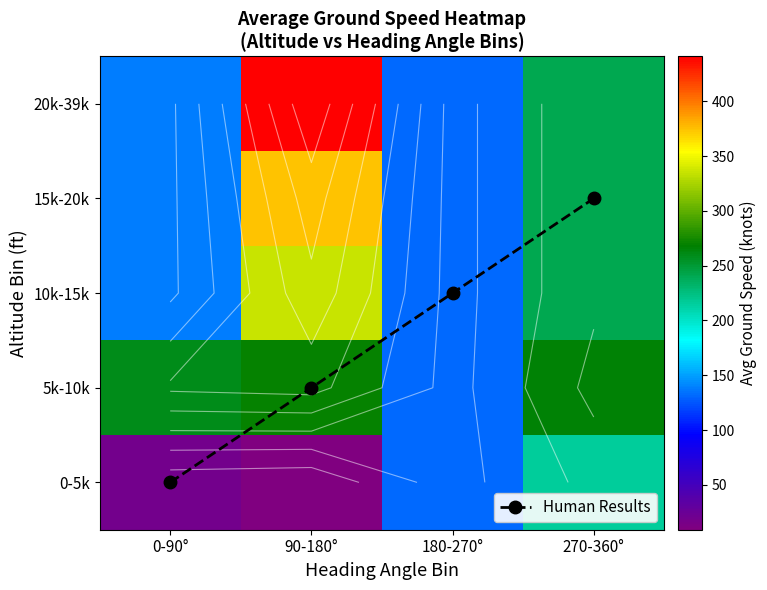

Where is 15k-20k nearest to the value 252?

270-360°